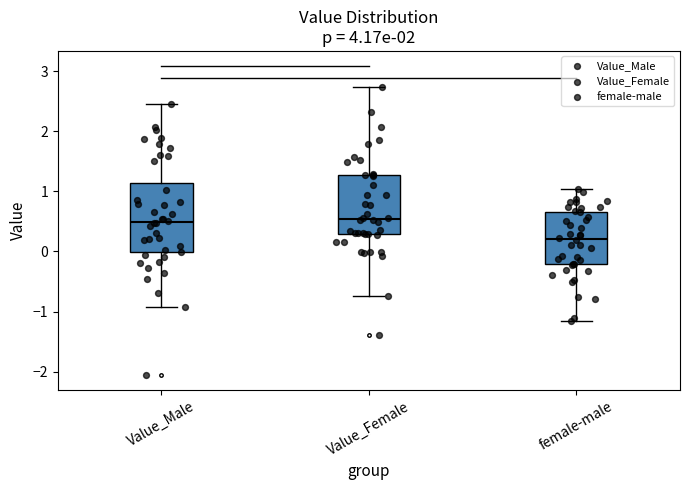

Where is the lower edge of the box for Value_Female on the y-axis? The values are not printed on the chart, so give them approximately, as read against the axis.

0.3